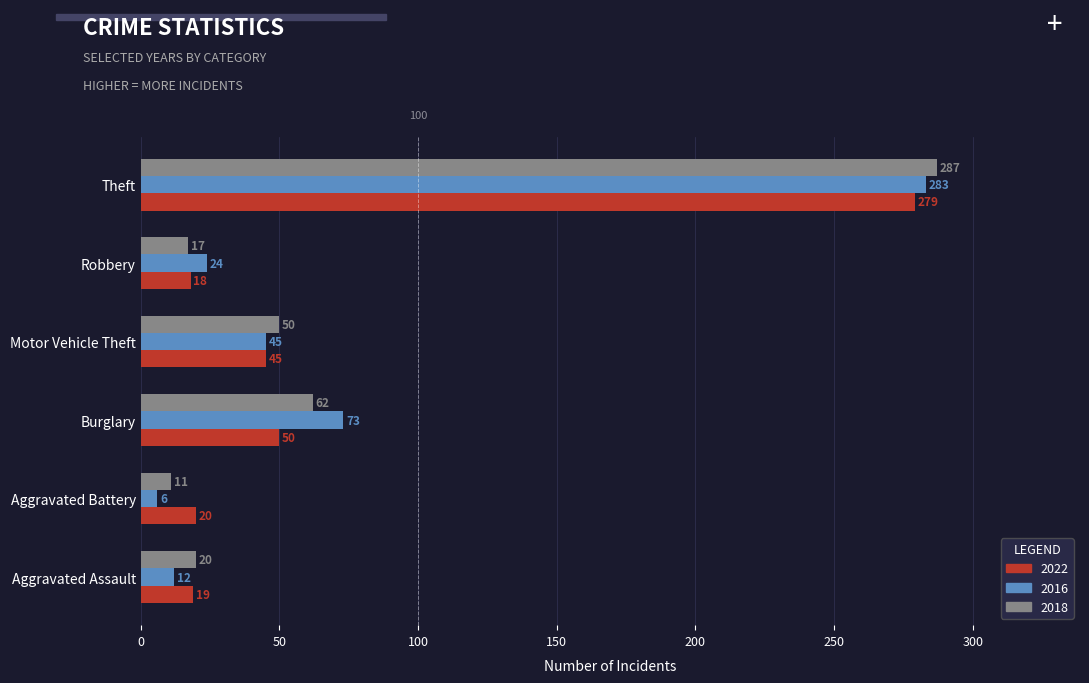

Which series has the widest spread of values?

2016